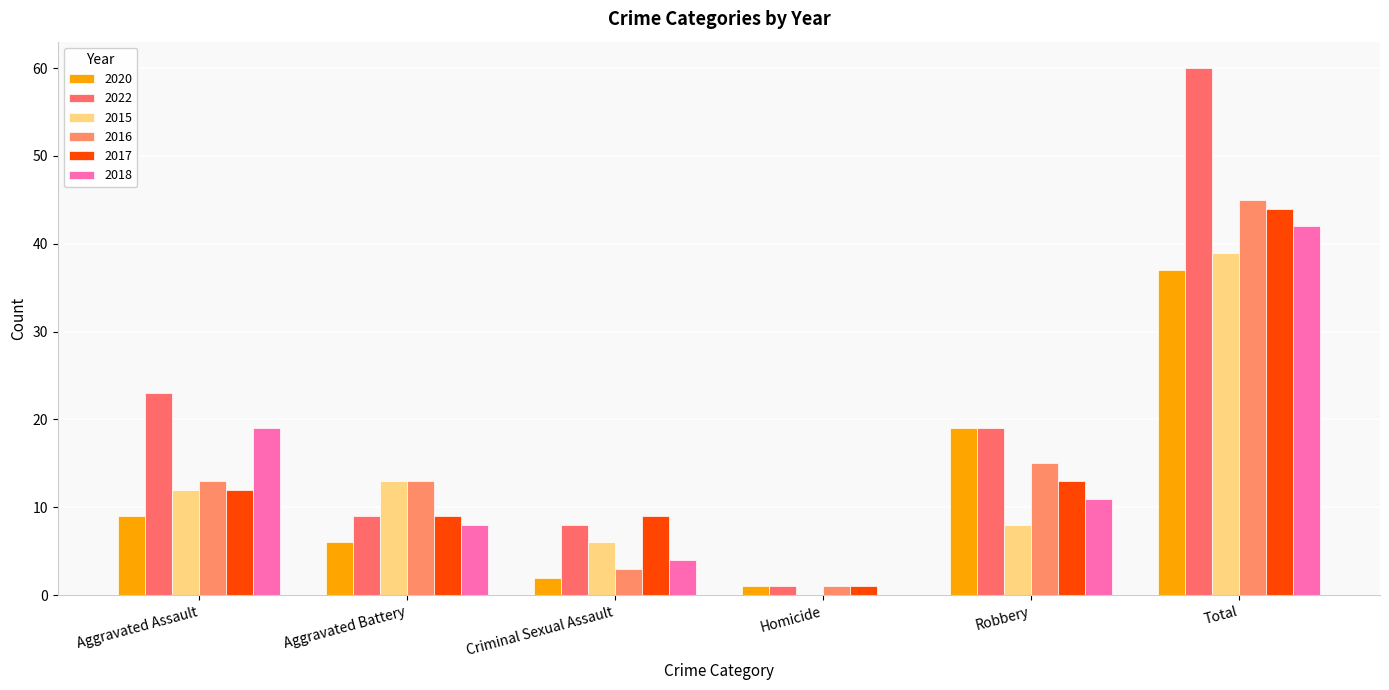

Are the bars grouped side by side (vs. stacked)?

Yes